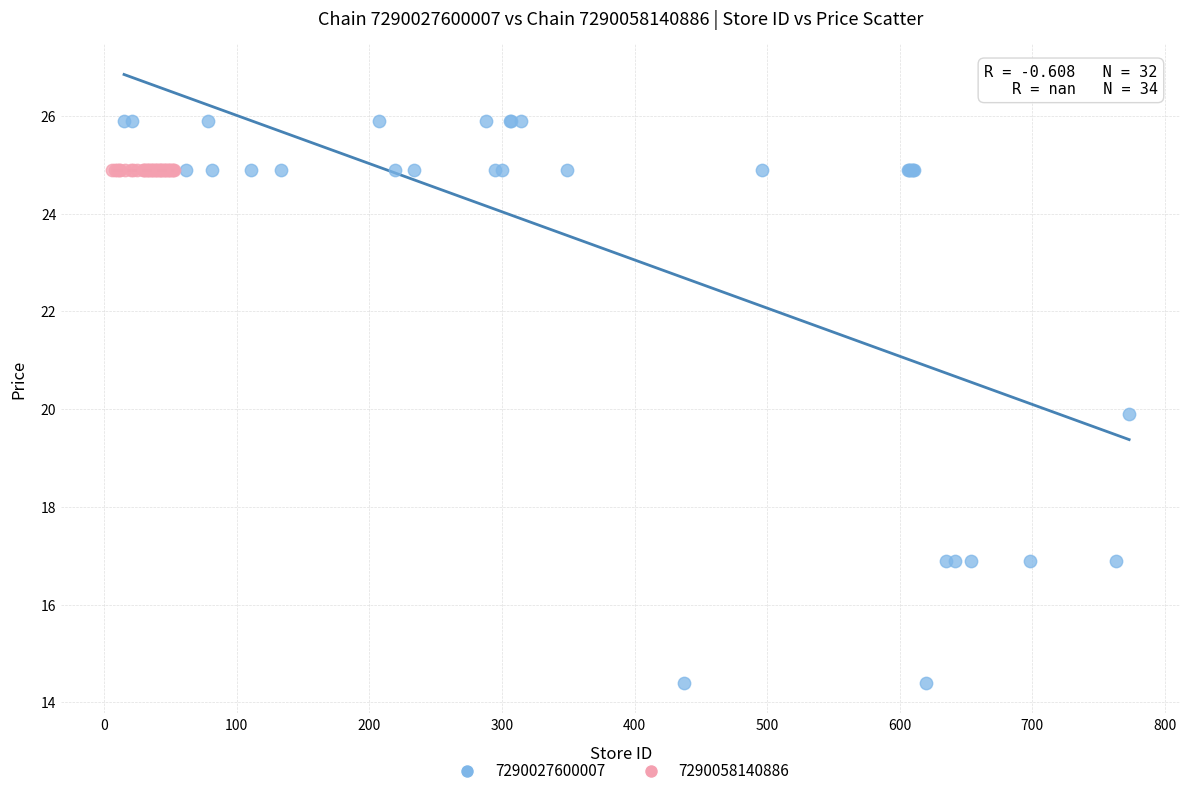

Which series reaches the maximum Y coordinate?

7290027600007